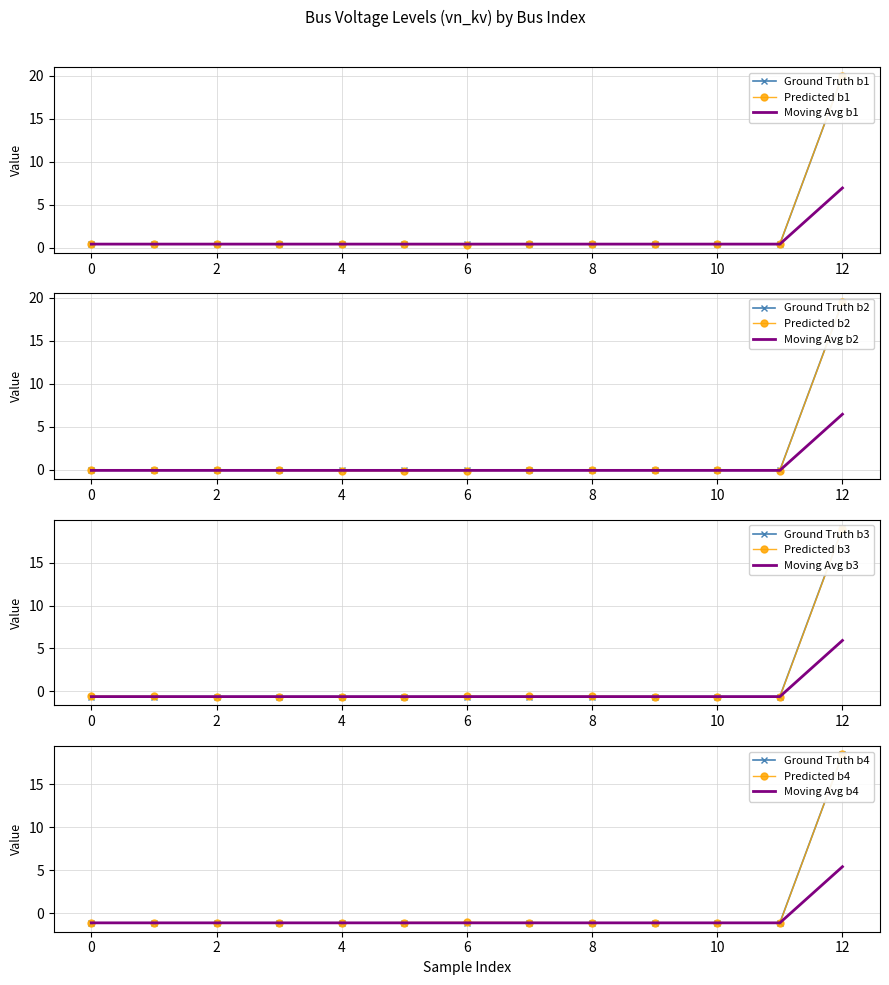

What is the maximum value for Moving Avg b1?

6.9